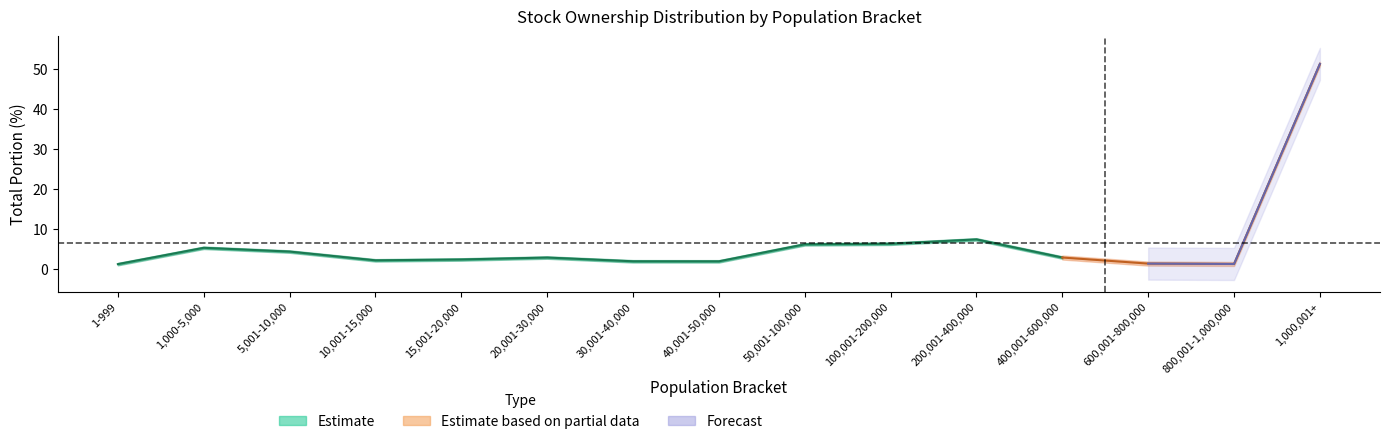

The value of total_portion_20170609 at 15,001-20,000 is 1.3. True or false?

False